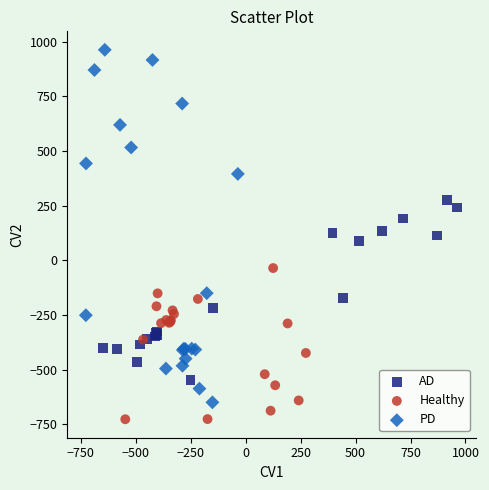

Which series contains the highest Y value?

PD